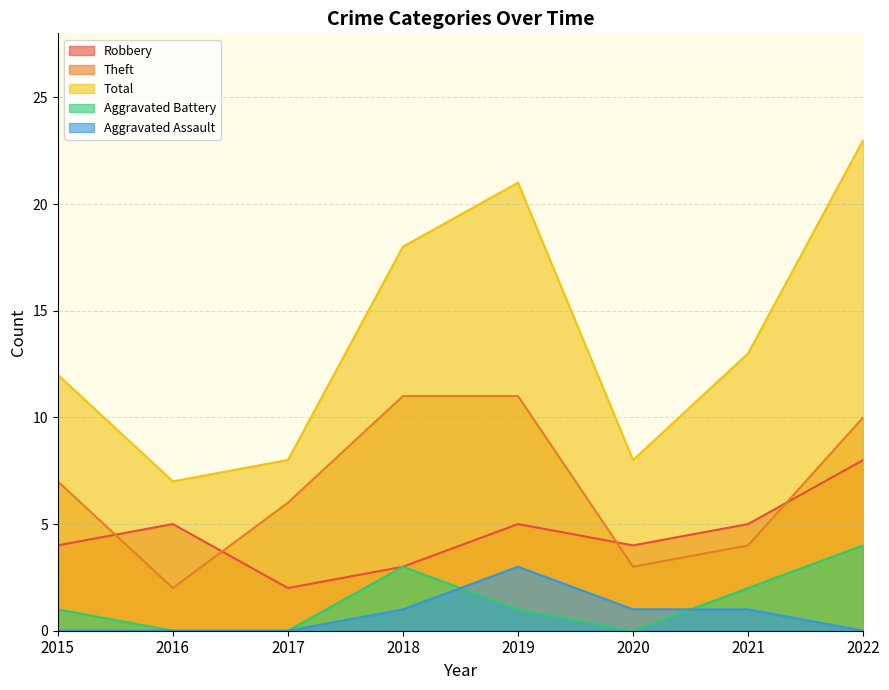

How many values in Aggravated Assault are above zero?

4